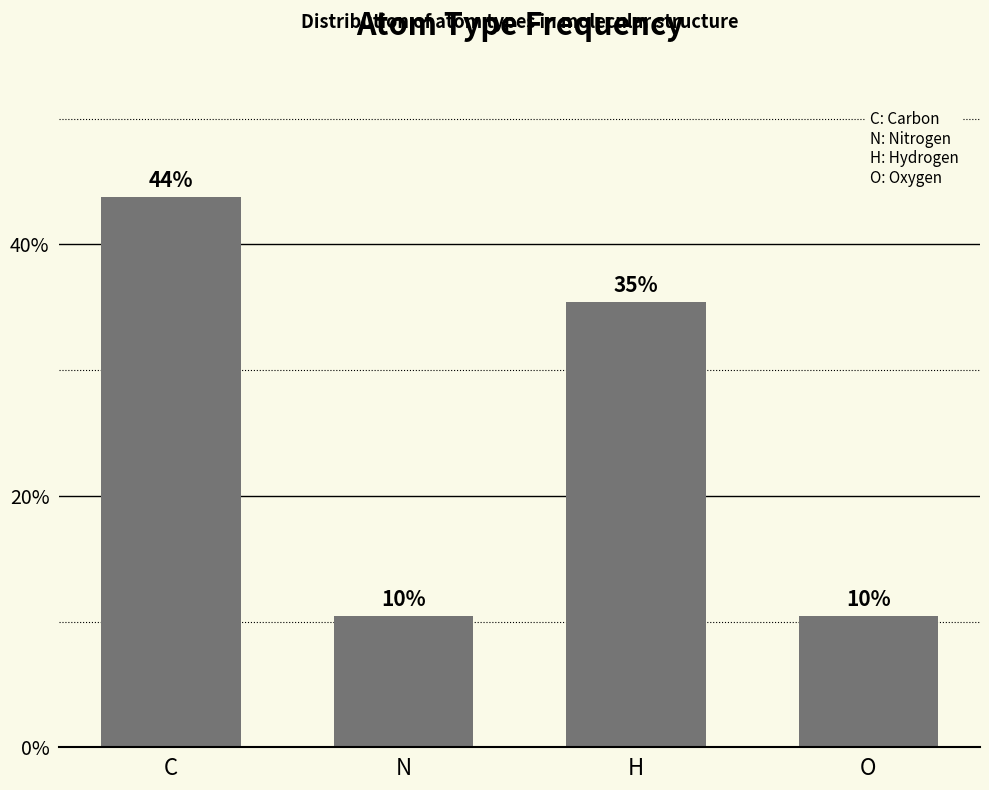

Are the bars horizontal?

No